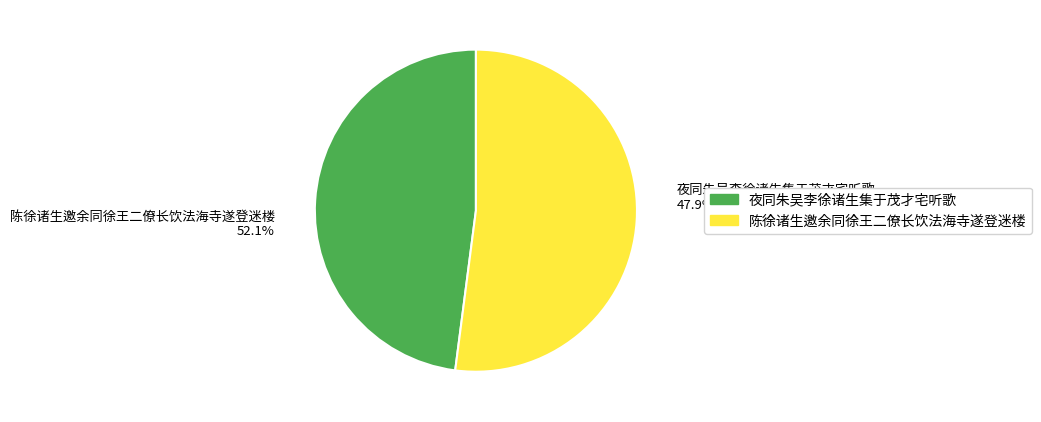

What is the largest slice in the pie chart?

陈徐诸生邀余同徐王二僚长饮法海寺遂登迷楼